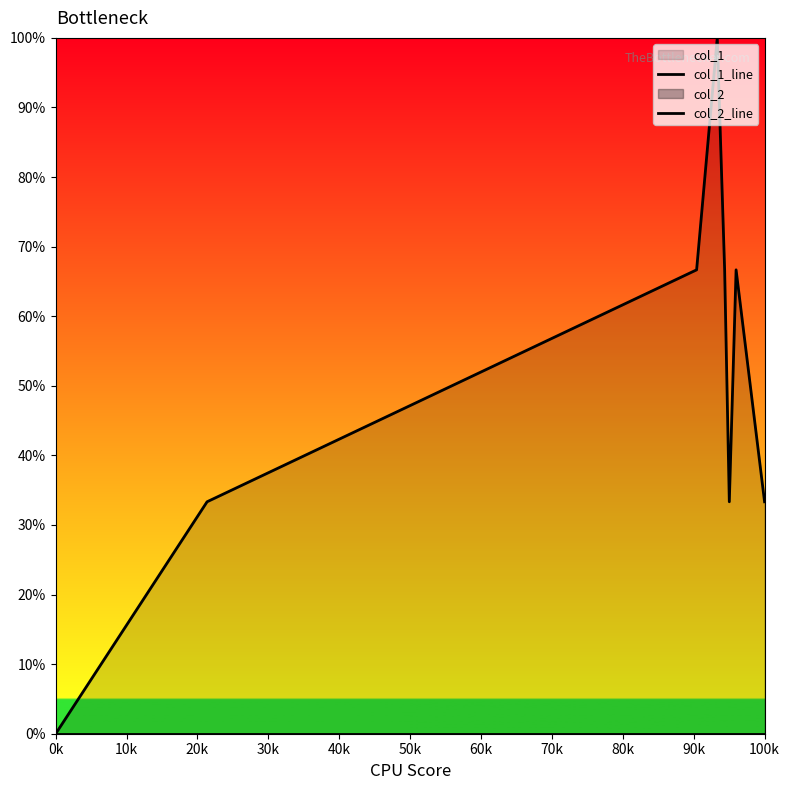

True or false: col_1_line has more than 0 interior local peaks.

True